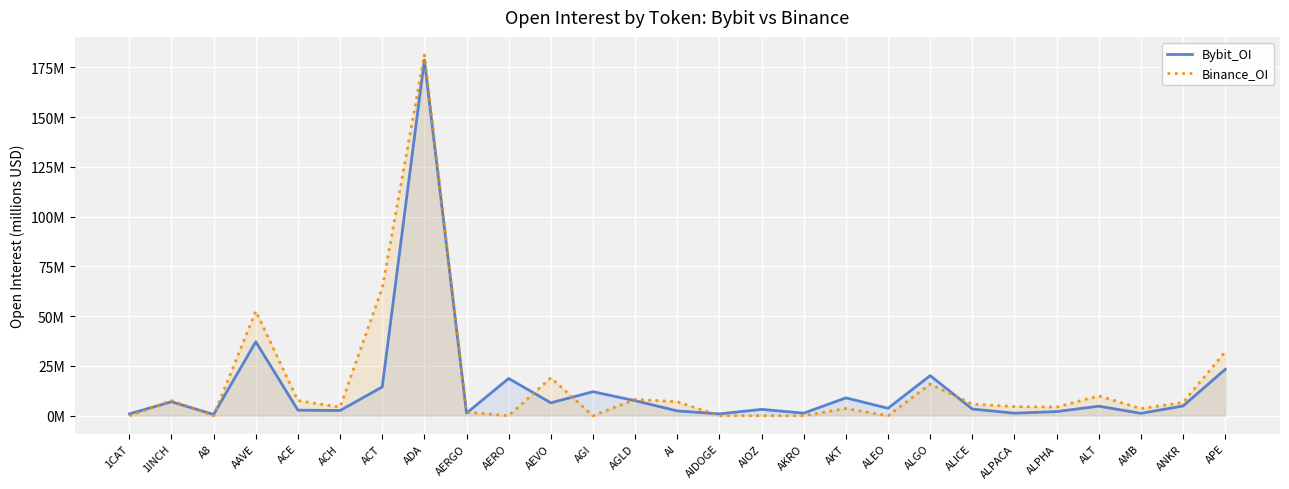

Which series has the widest spread of values?

Binance_OI